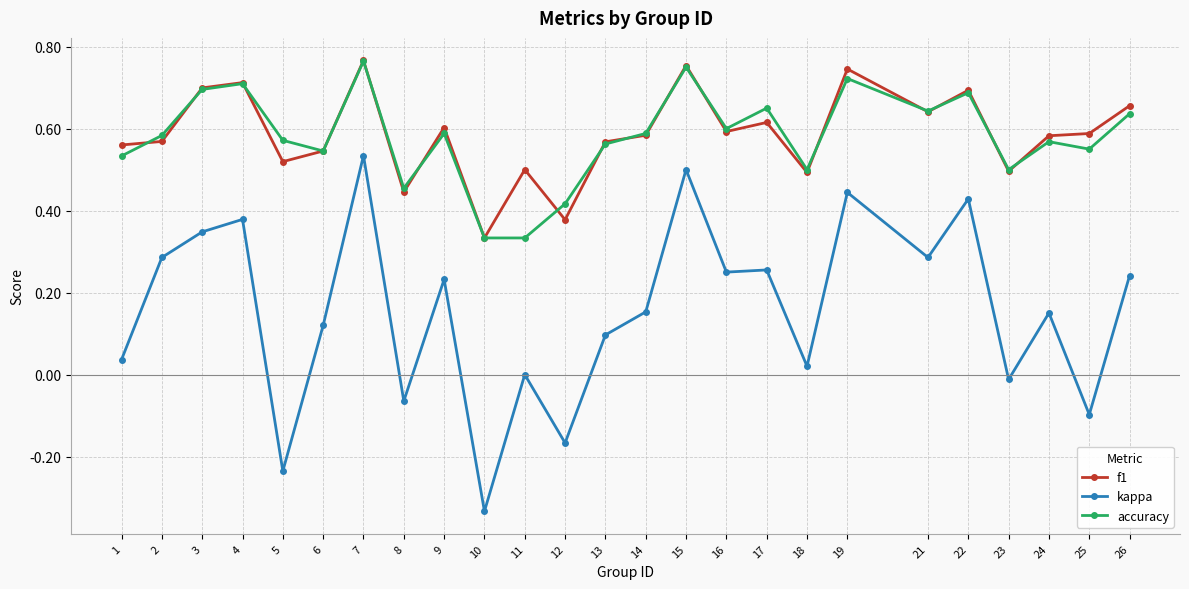

What is the sum of all kappa values?

3.9